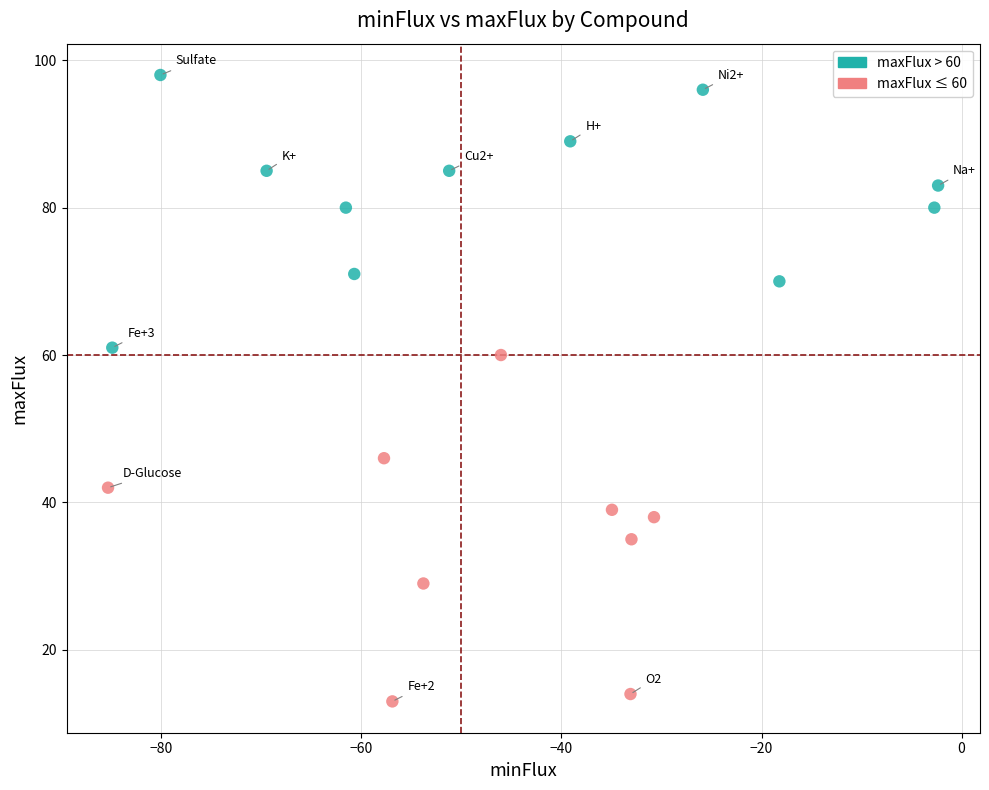

Which series contains the lowest Y value?

maxFlux ≤ 60